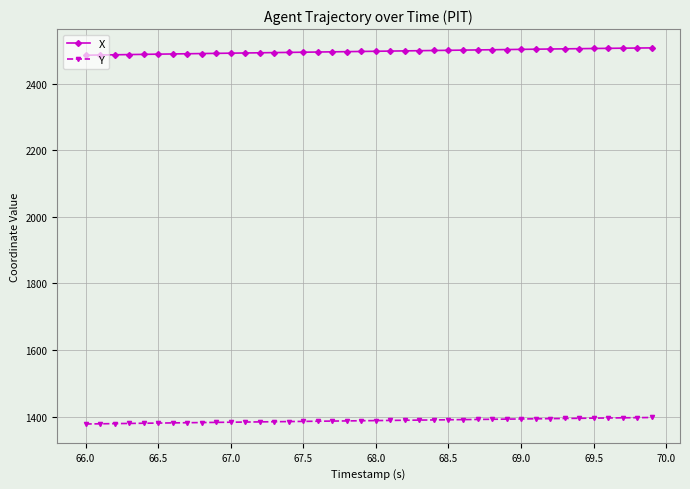

True or false: Y and X intersect in this chart.

False